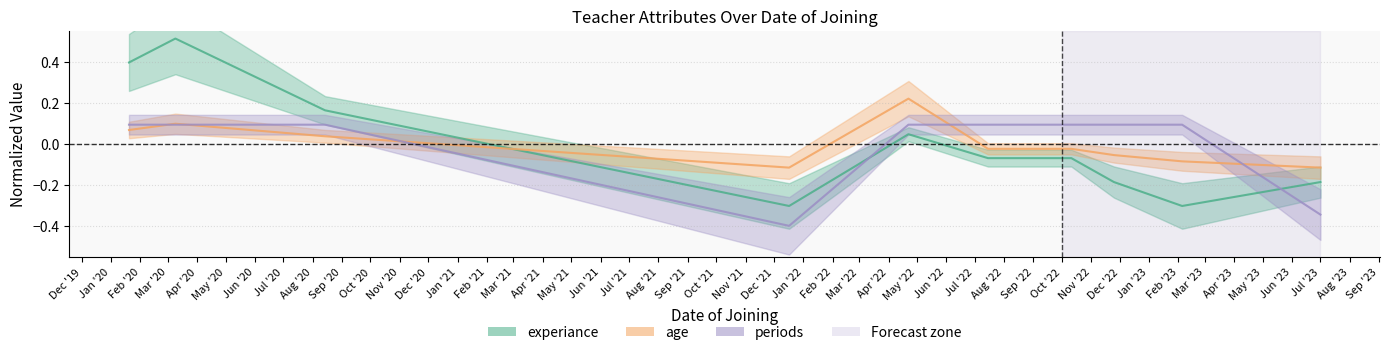

Is this an area chart (filled region under the line)?

No